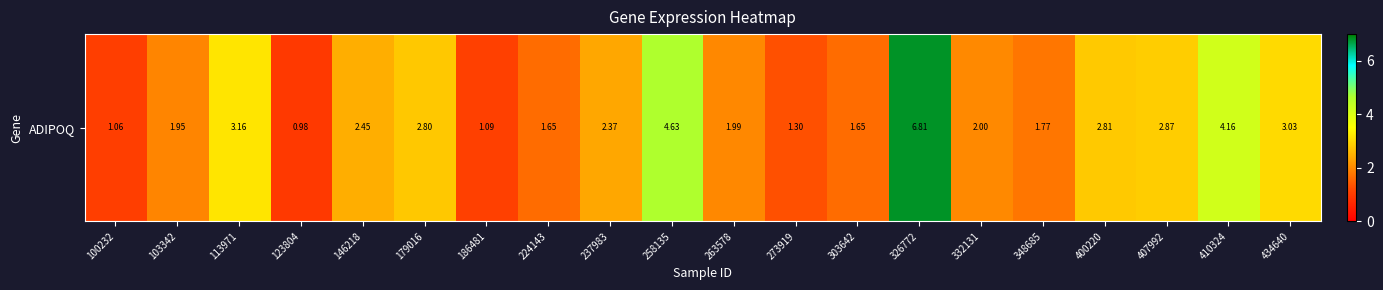

At which category does the chart reach its minimum across all series?

123804